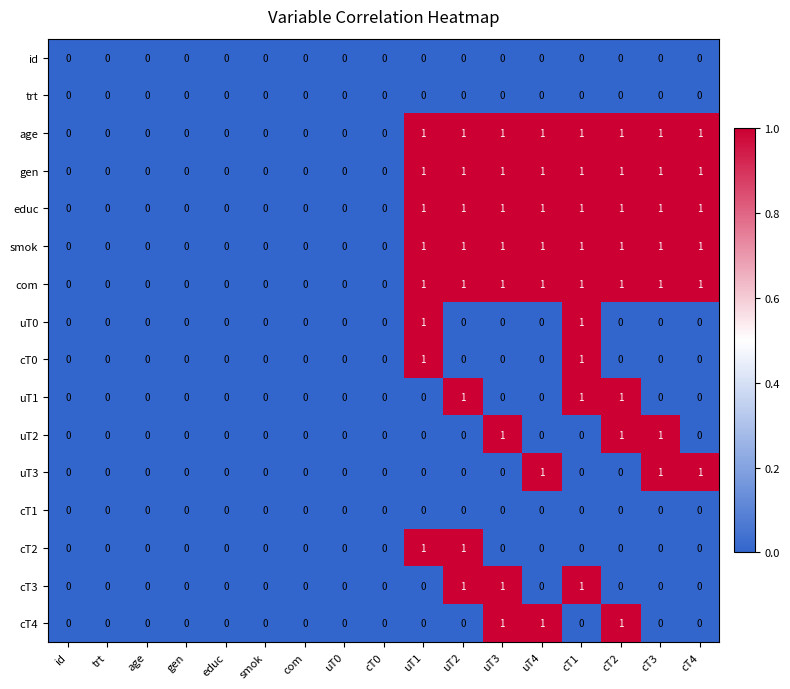

The uT2 series shows -1 at uT1. True or false?

False